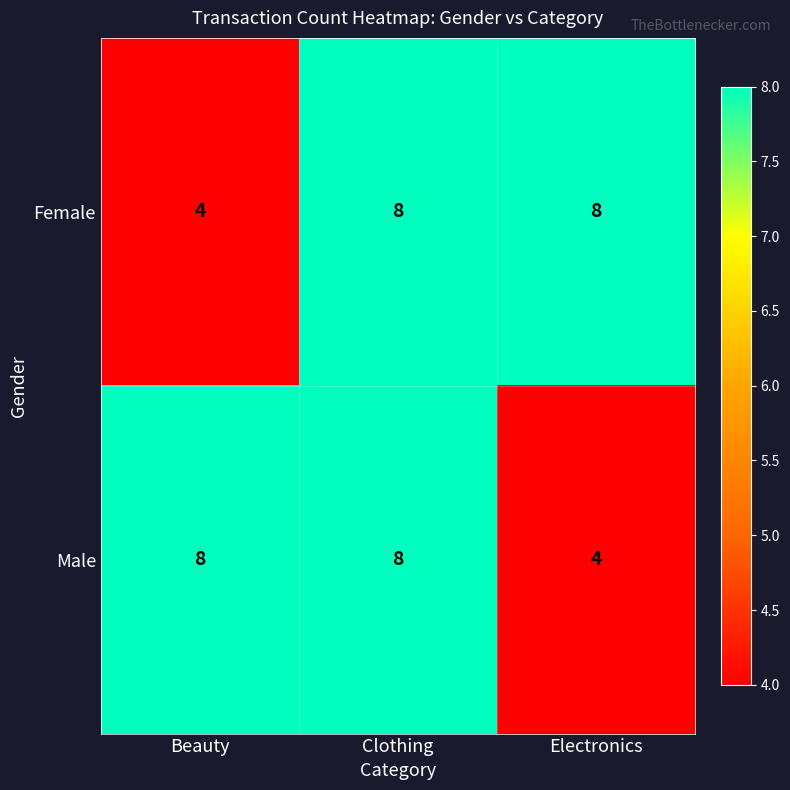

How many series are shown in this chart?

2